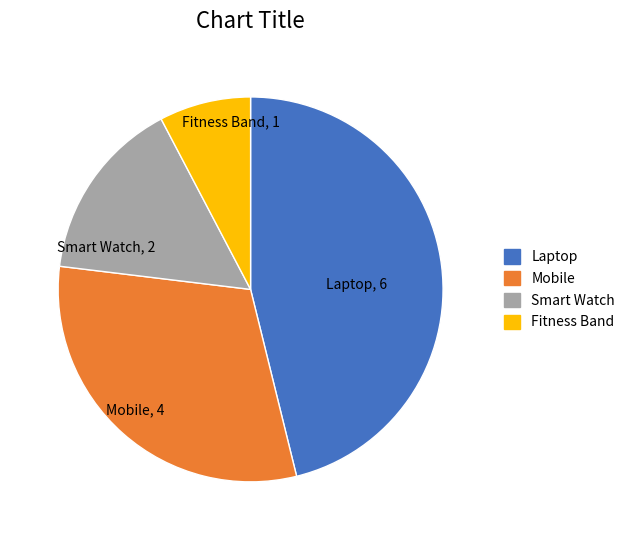

Is there a majority slice in this chart?

No